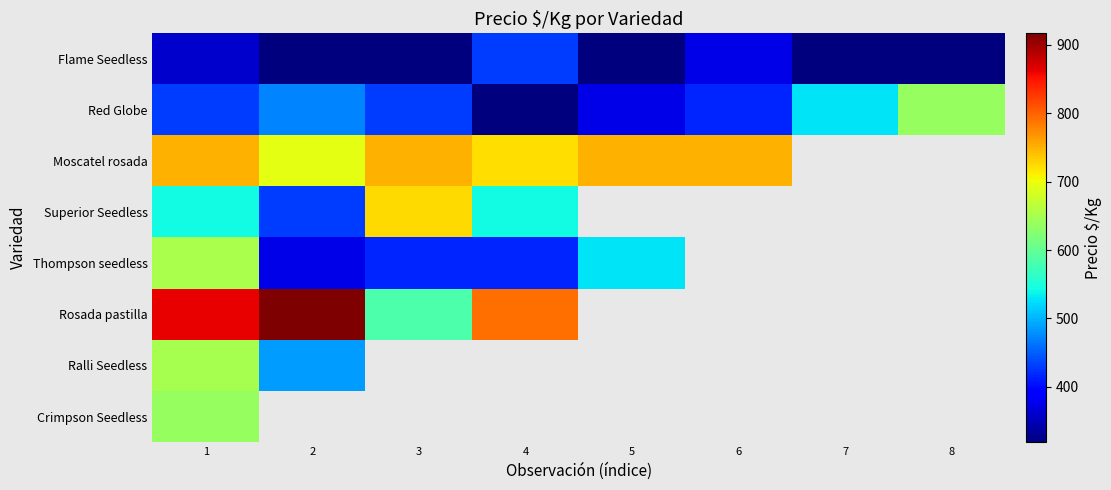

What is the lowest value of the Red Globe series?

319.0